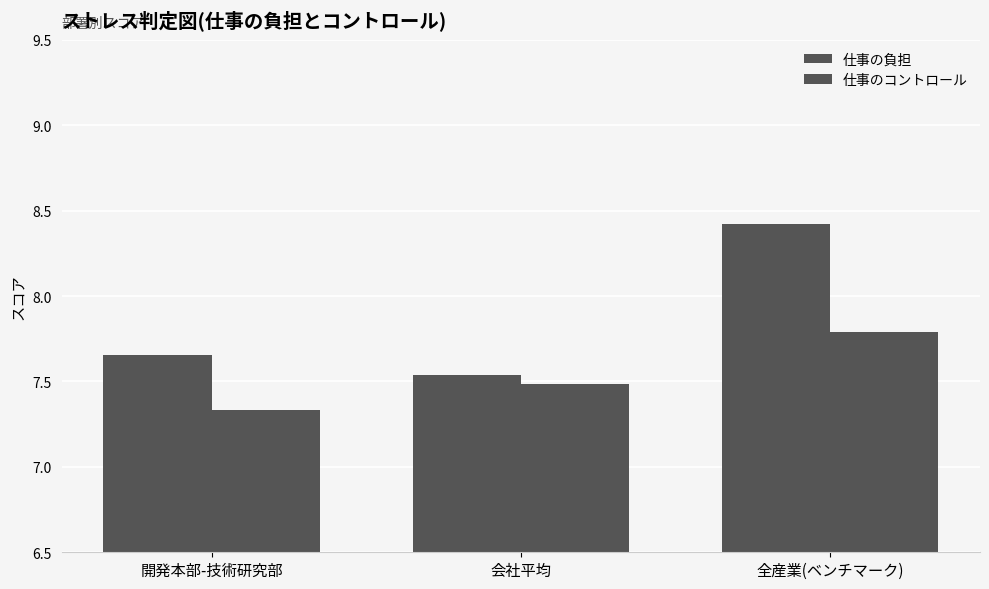

How many distinct data groups are displayed?

2